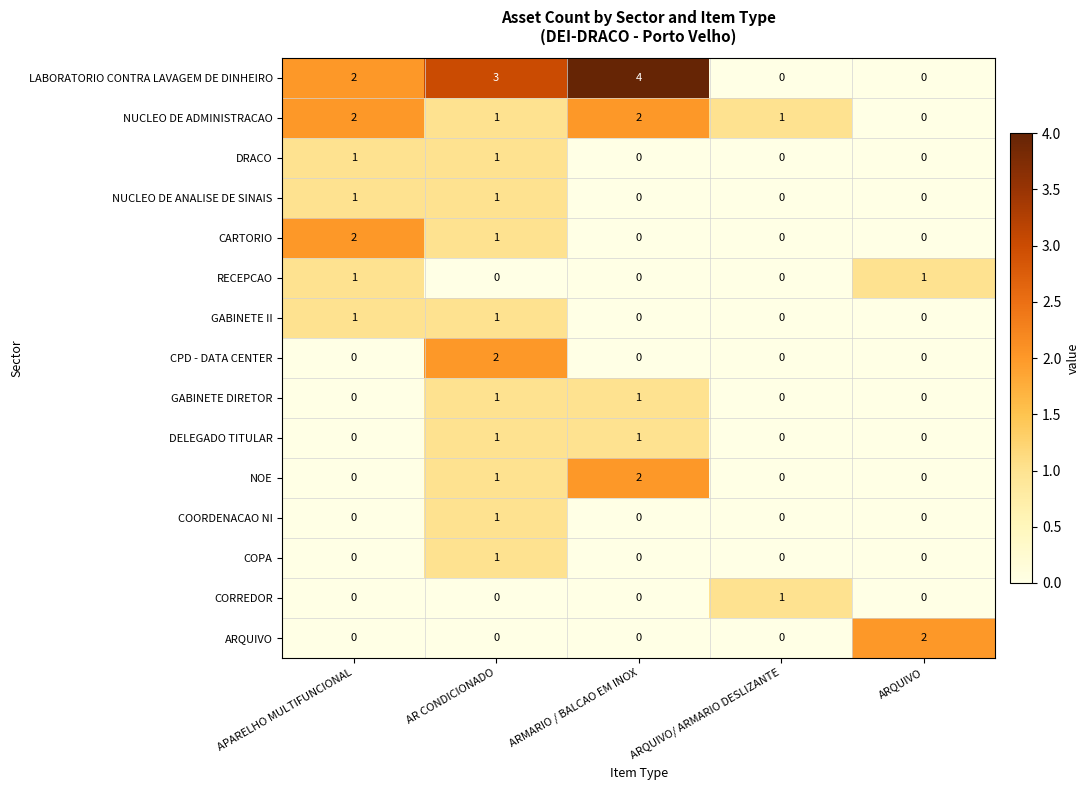

What is the sum of all NUCLEO DE ADMINISTRACAO values?

6